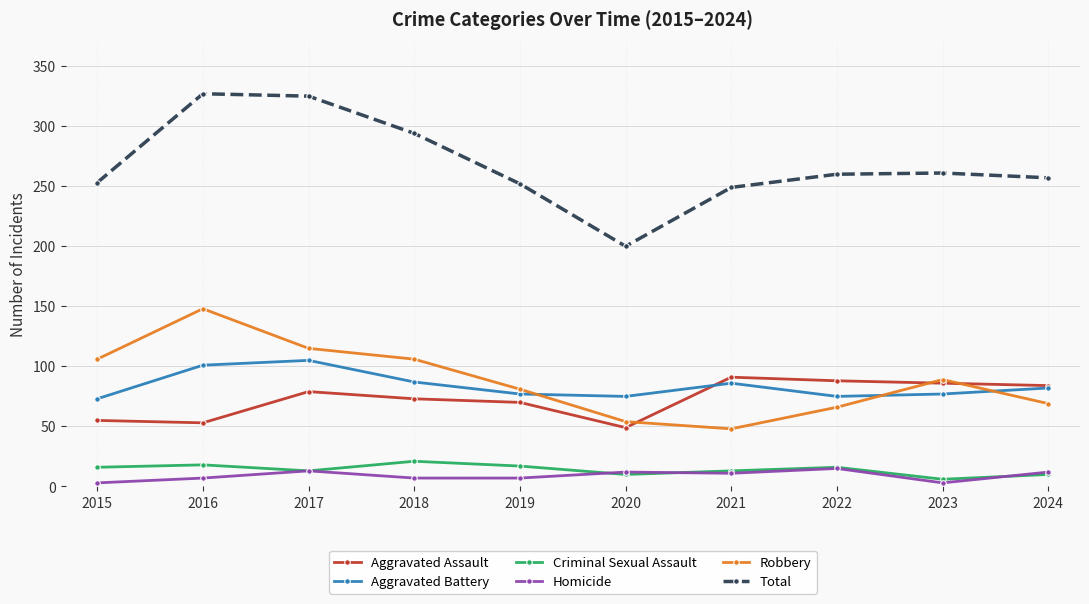

True or false: Robbery has more than 2 interior local peaks.

False